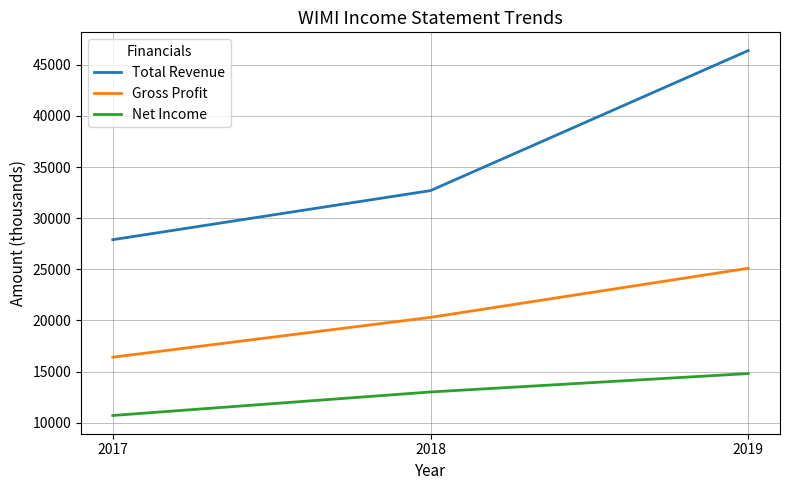

Reading left to right, transcribe all the data shown in this chart.

Total Revenue: 27900	32700	46400
Gross Profit: 16400	20300	25100
Net Income: 10700	13000	14800